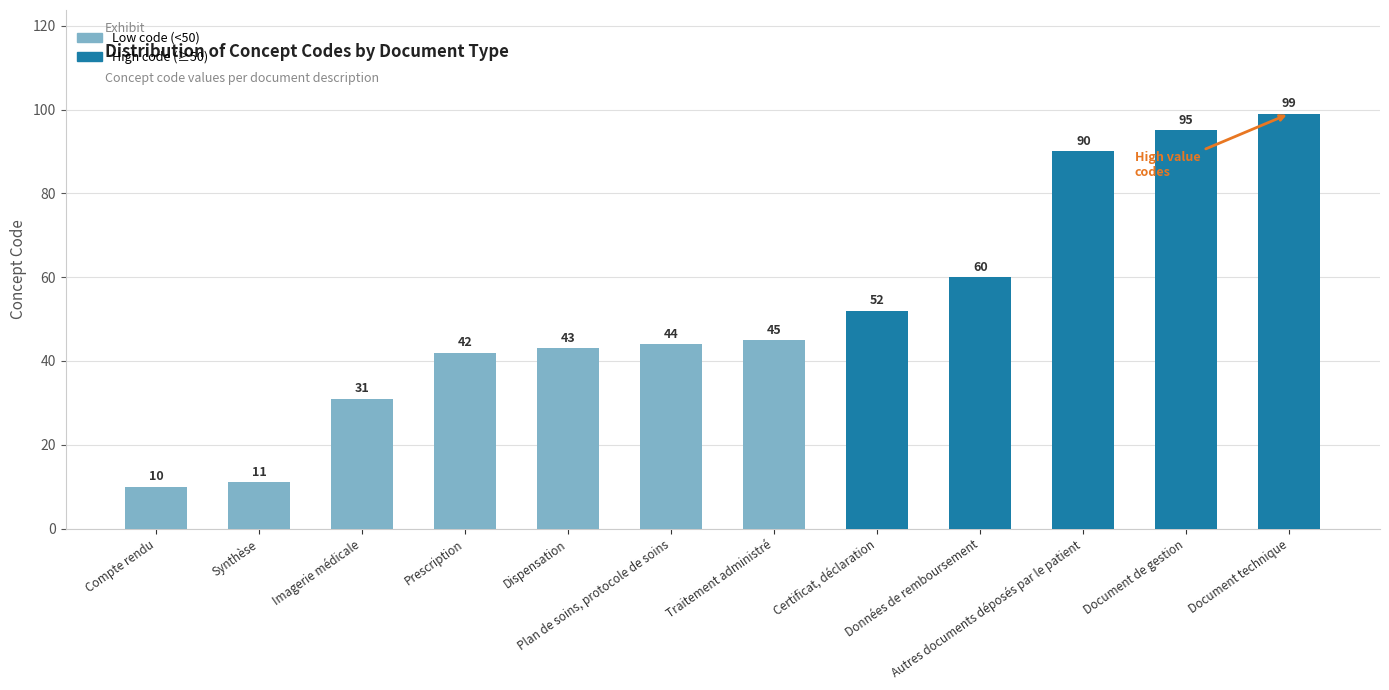

Which category has the lowest value across all series?

Compte rendu